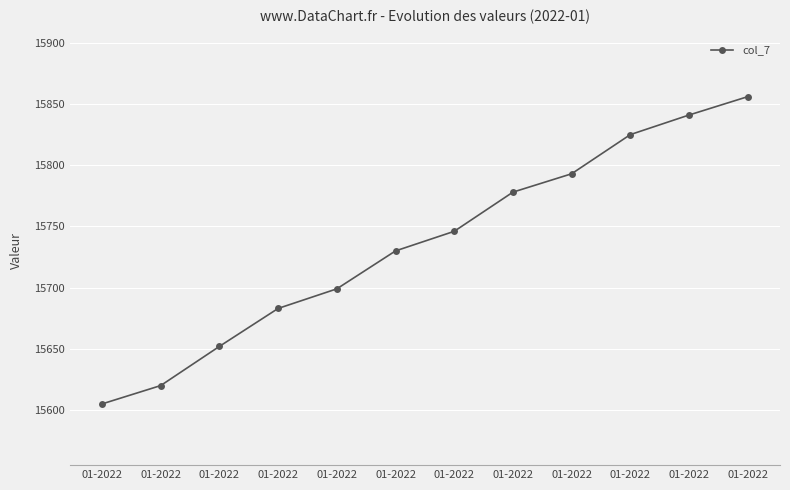

Which category has the lowest value across all series?

01-2022